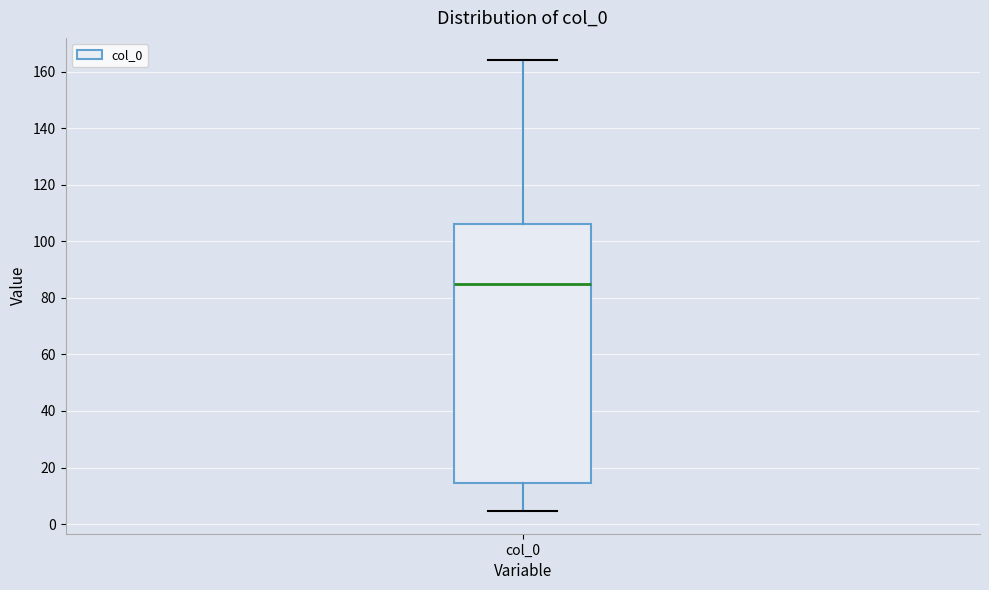

Where is the lower edge of the box for col_0 on the y-axis? The values are not printed on the chart, so give them approximately, as read against the axis.

14